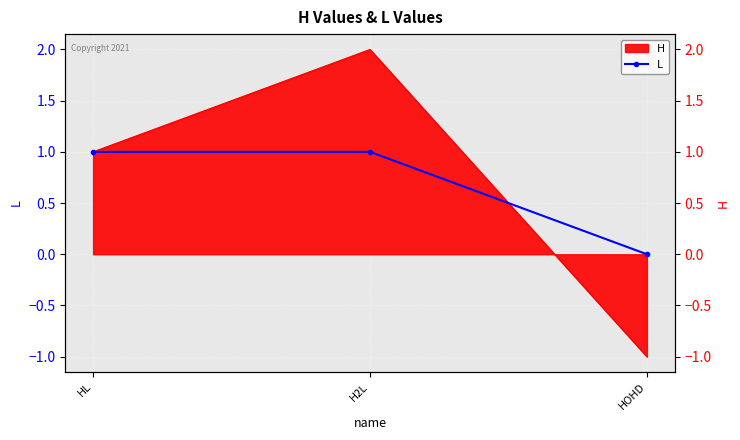

Where is the data nearest to the value 0?

HOHD